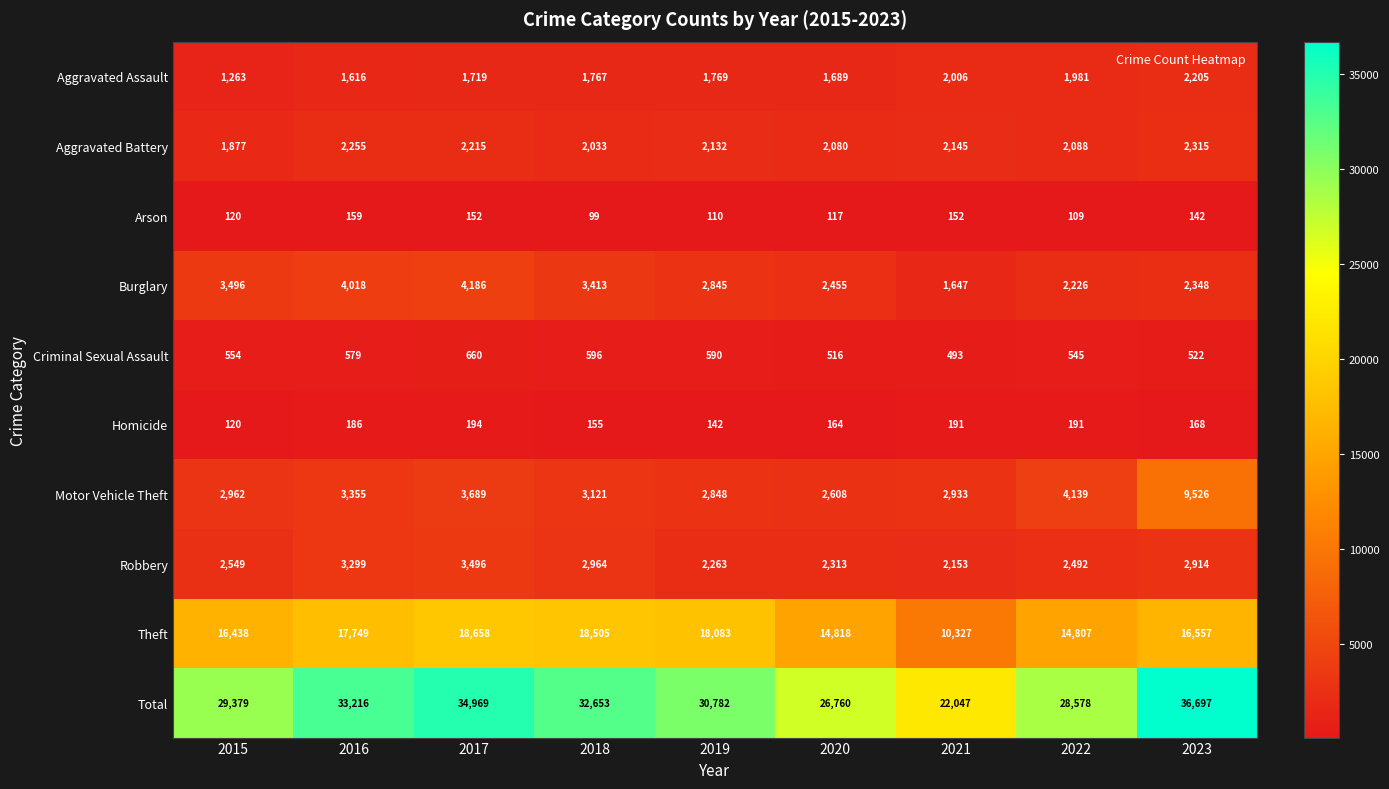

How many series are shown in this chart?

10